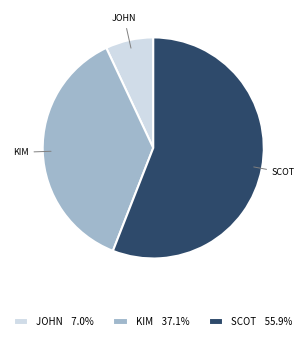

How many segments does this pie chart have?

3